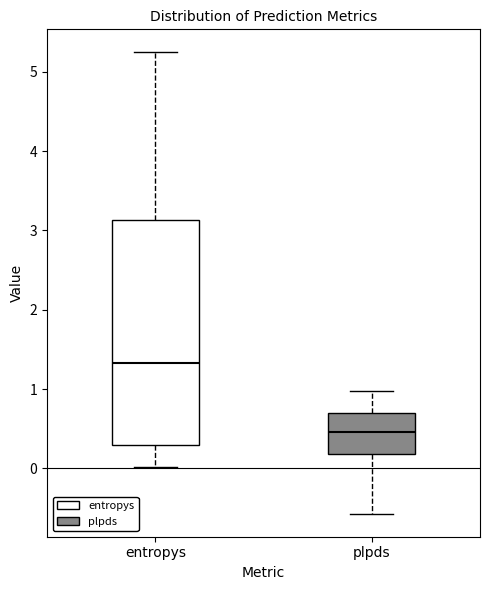

Reading left to right, read every box against the y-axis: the position of its median line, the range the box covers, and the ends of its whiskers. The values are not printed on the chart, so give them approximately, as read against the axis.

entropys: median 1.3, box 0.3 to 3.1, whiskers 0.0 to 5.2
plpds: median 0.5, box 0.2 to 0.7, whiskers -0.6 to 1.0